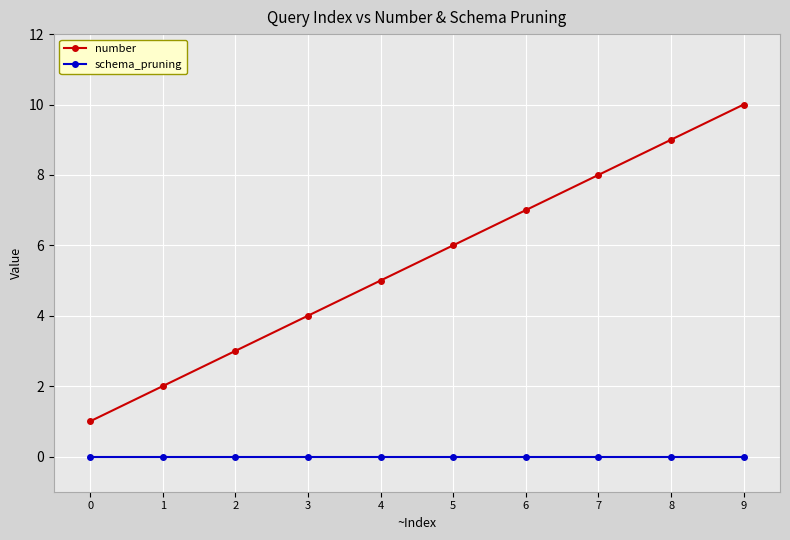

How many lines are shown in the chart?

2